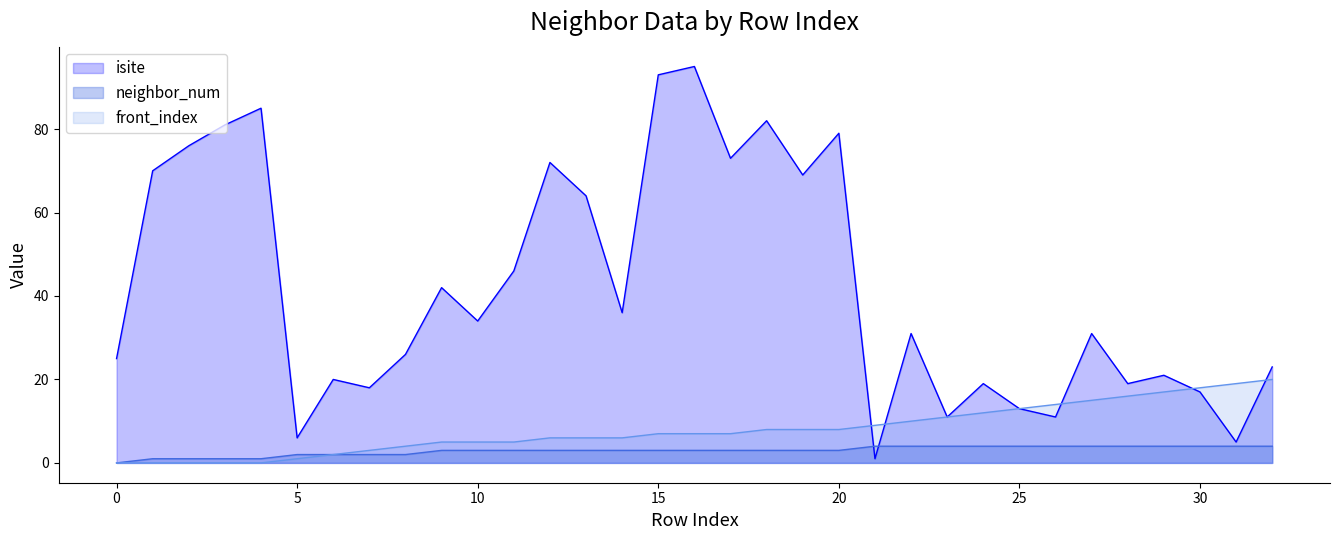

Which series has the largest total across all categories?

isite